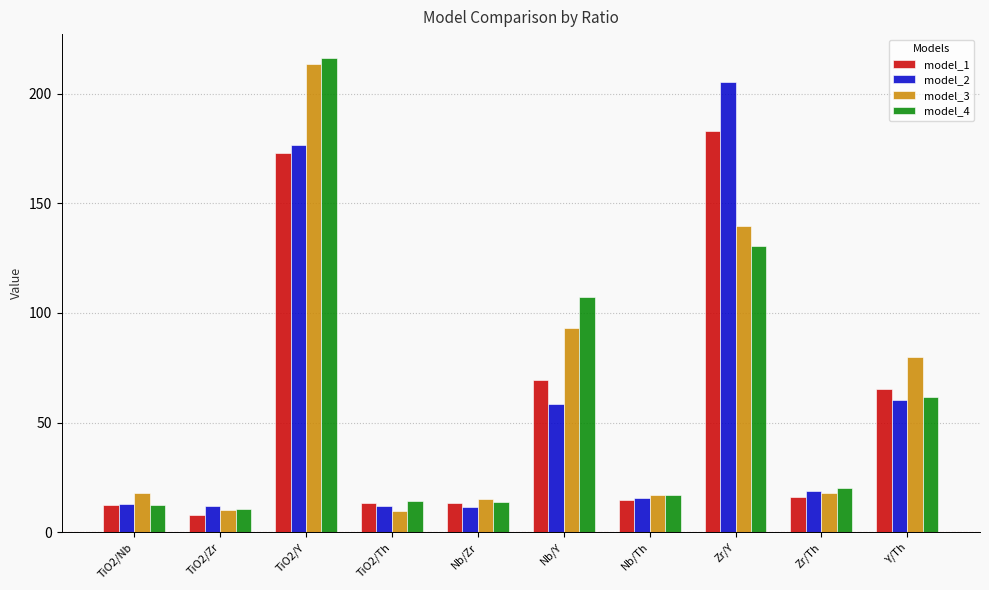

At how many categories does at least one series exceed 72?

4